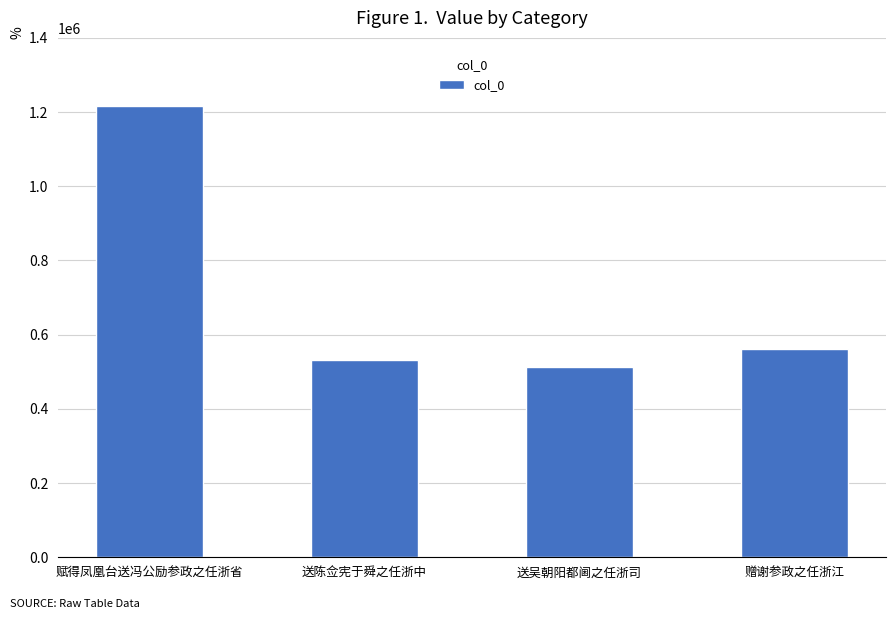

What position from the left is 赠谢参政之任浙江?

4